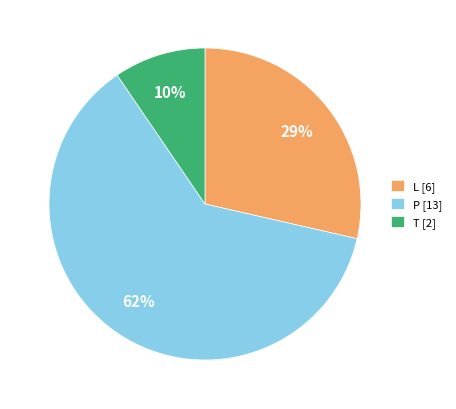

Which slice is the smallest?

T [2]